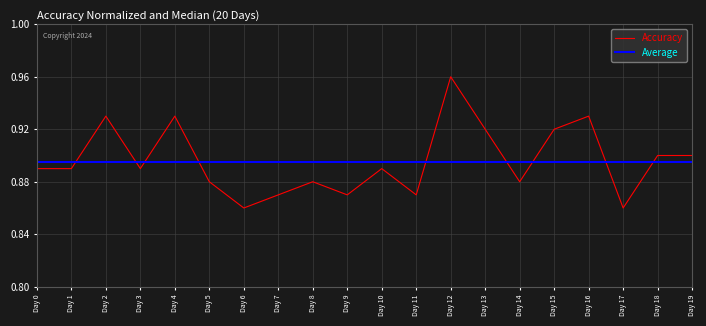

Which series has the largest range (max minus min)?

Accuracy